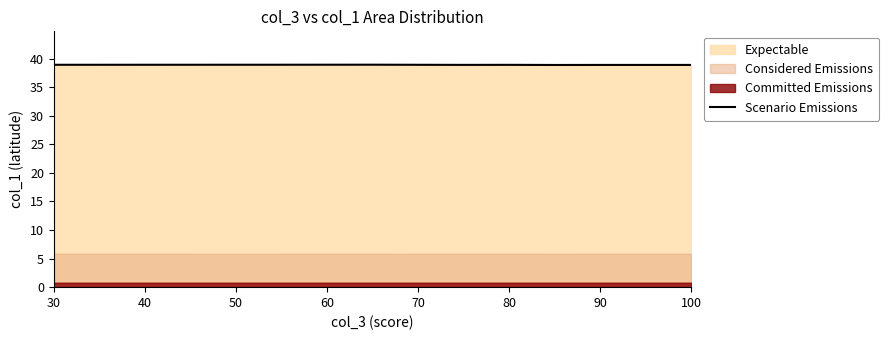

Reading left to right, list all the values displayed in this chart.

38.9	38.9	38.9	38.9	38.9	38.9	38.9	38.9	38.9	38.9	38.9	38.9	38.9	38.9	38.9